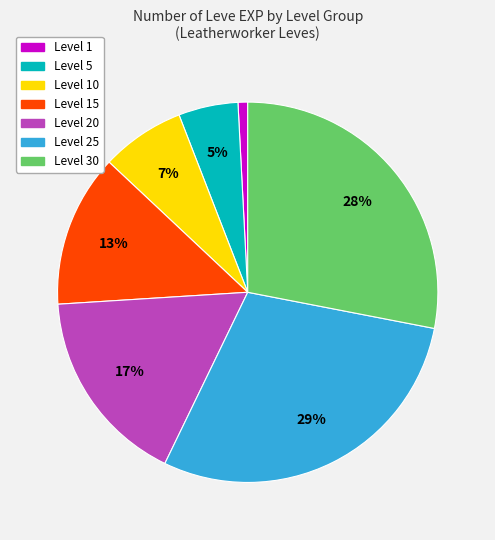

Does any single category account for the majority?

No